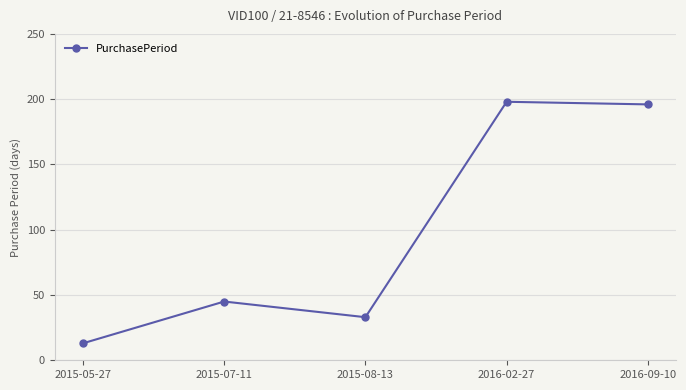

The chart shows a value of 12 at 2015-08-13. True or false?

False